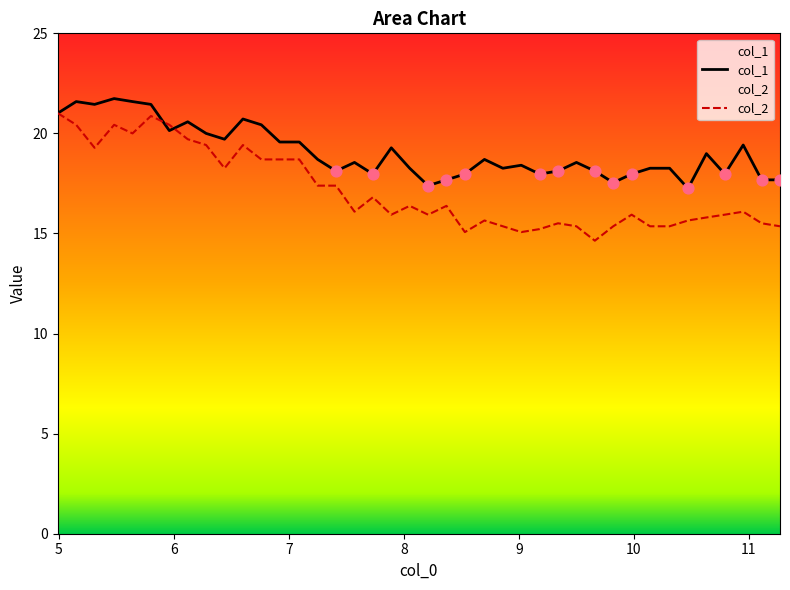

Which series contains the lowest Y value?

col_2